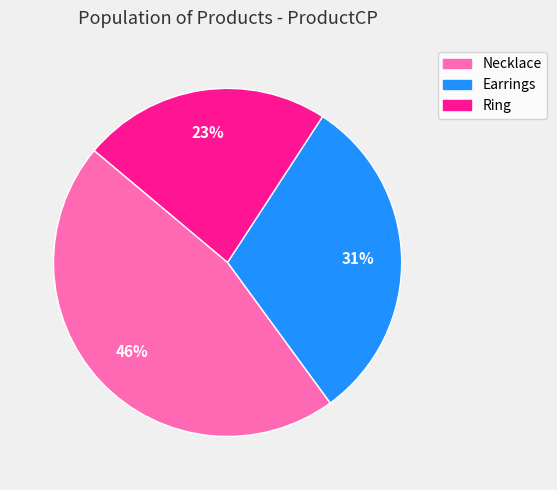

The Necklace slice represents 46% of the pie. True or false?

True